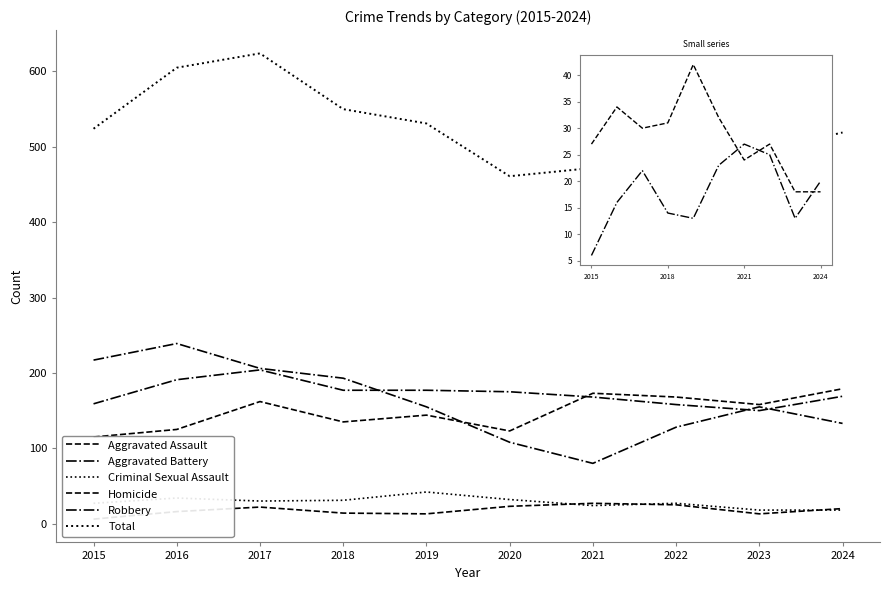

How many lines are shown in the chart?

6